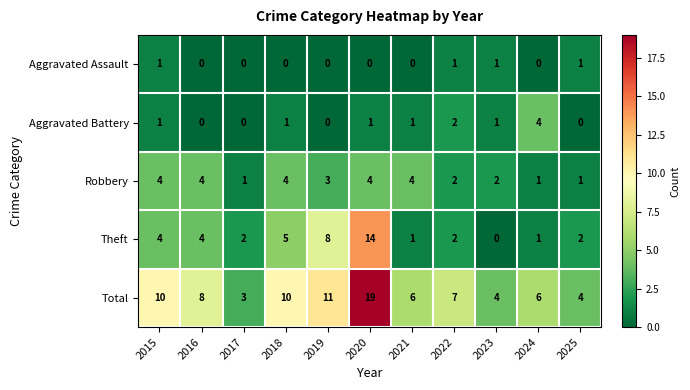

Is the value of Aggravated Assault at 2020 greater than the value of Total at 2016?

No